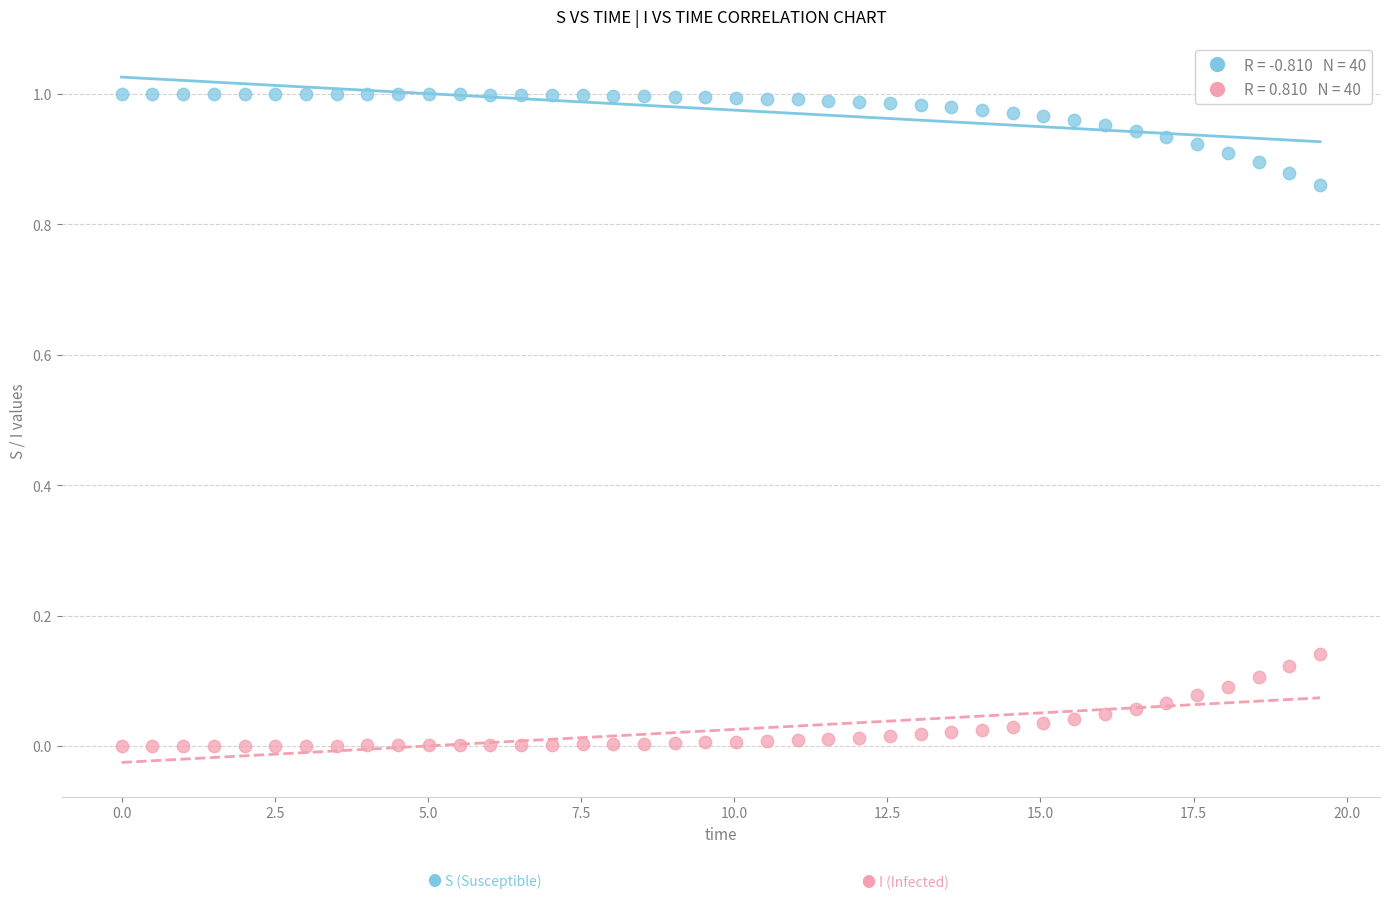

Across all data points, what is the range of X values (max minus min)?

19.6